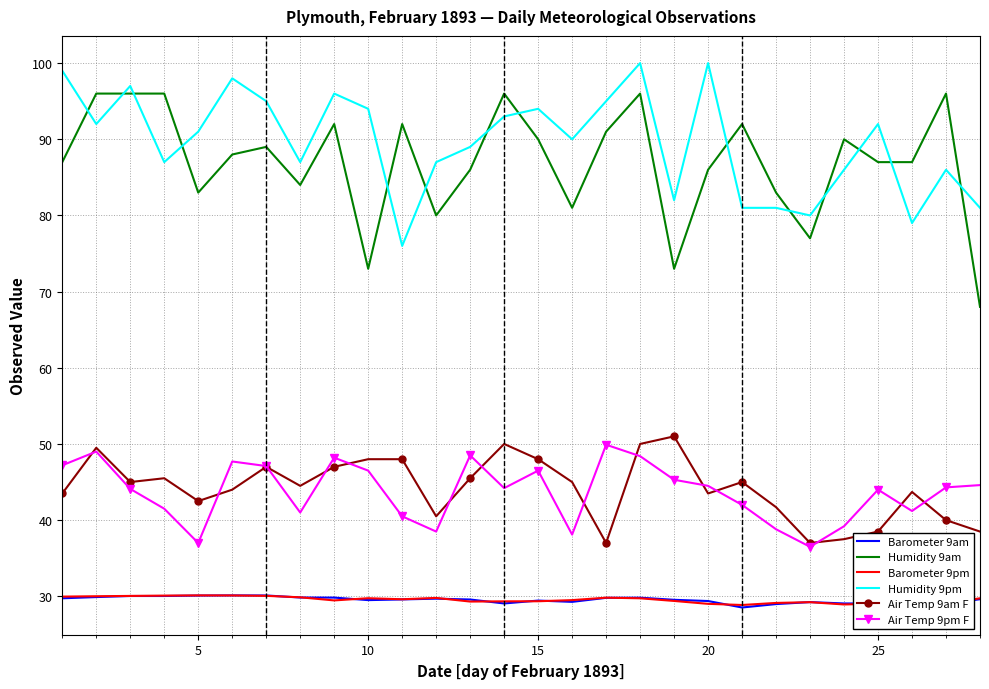

What is the lowest value of the Humidity 9pm series?

76.0